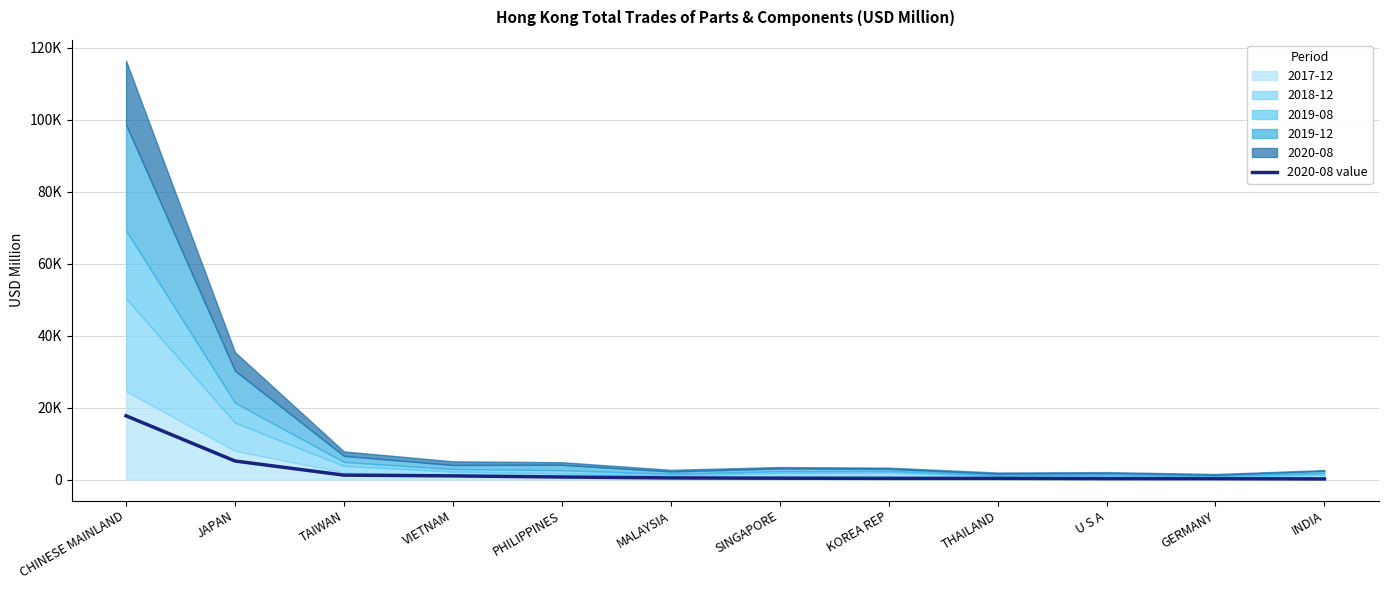

How many categories are shown in the chart?

12